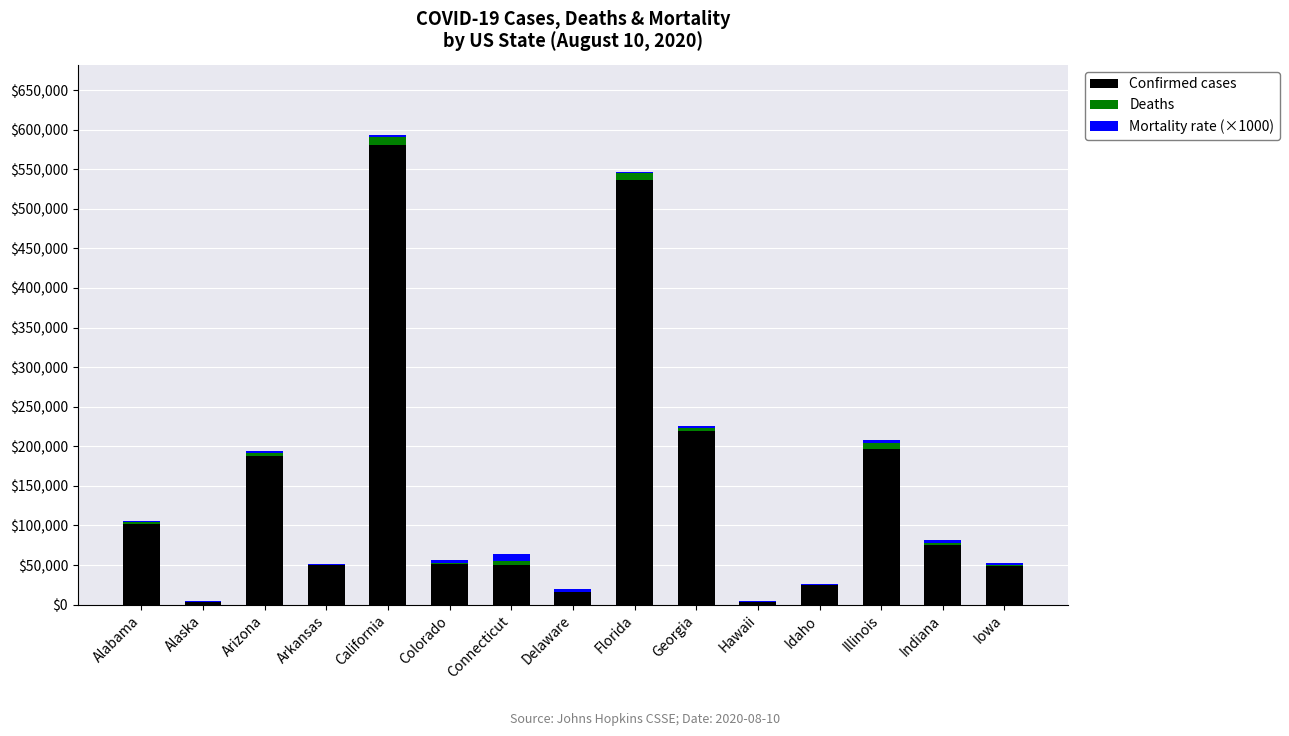

How many categories are shown in the chart?

15